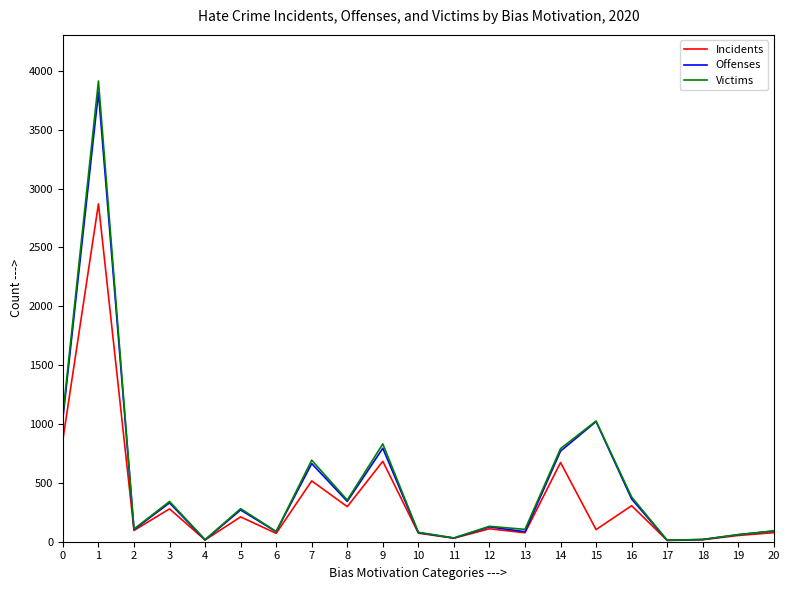

In Offenses, how many points are lower than both neighbors (excluding endpoints)?

7